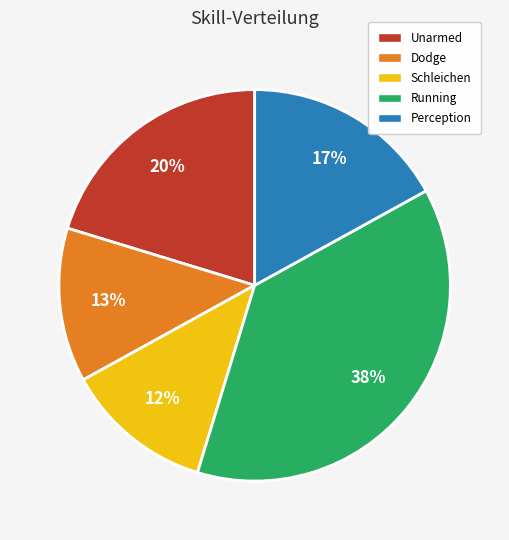

To the nearest percent, what percentage of the pie is Dodge?

13%